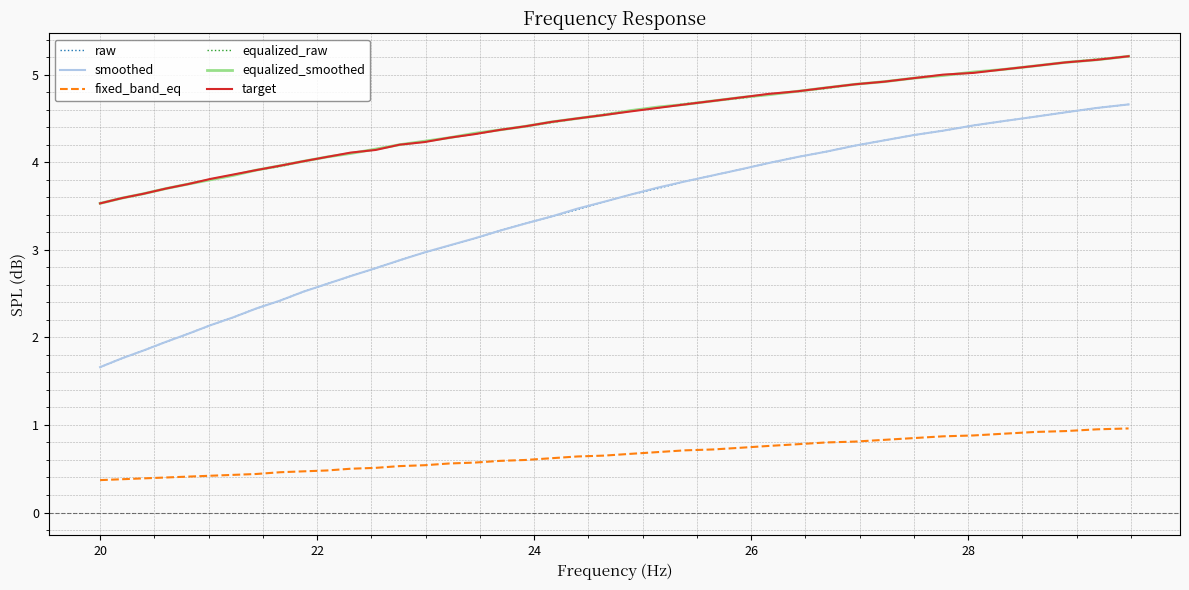

True or false: fixed_band_eq and raw cross at least once.

False